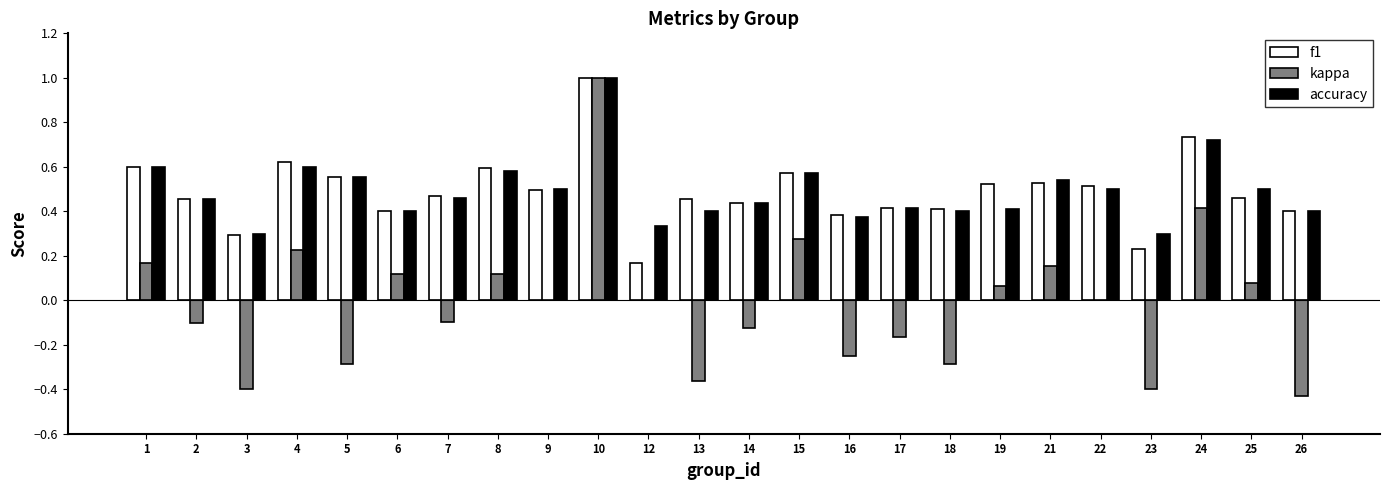

At which category is the sum across all series the highest?

10